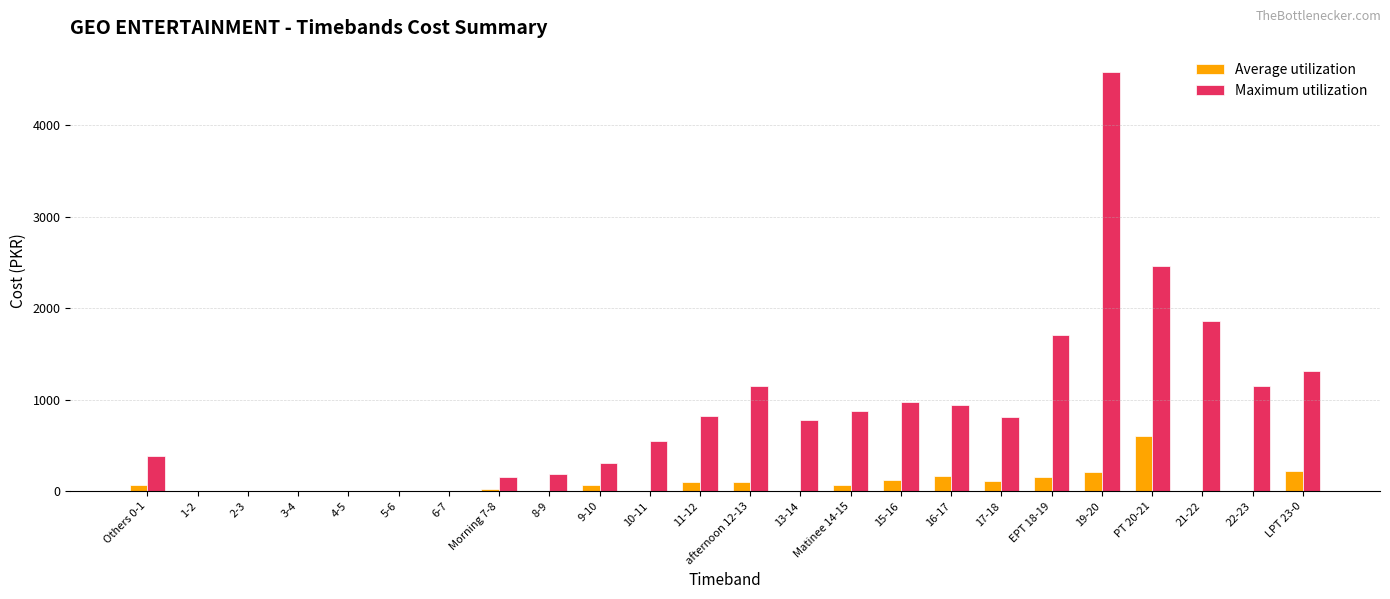

What is the maximum value for Maximum utilization?

4585.8